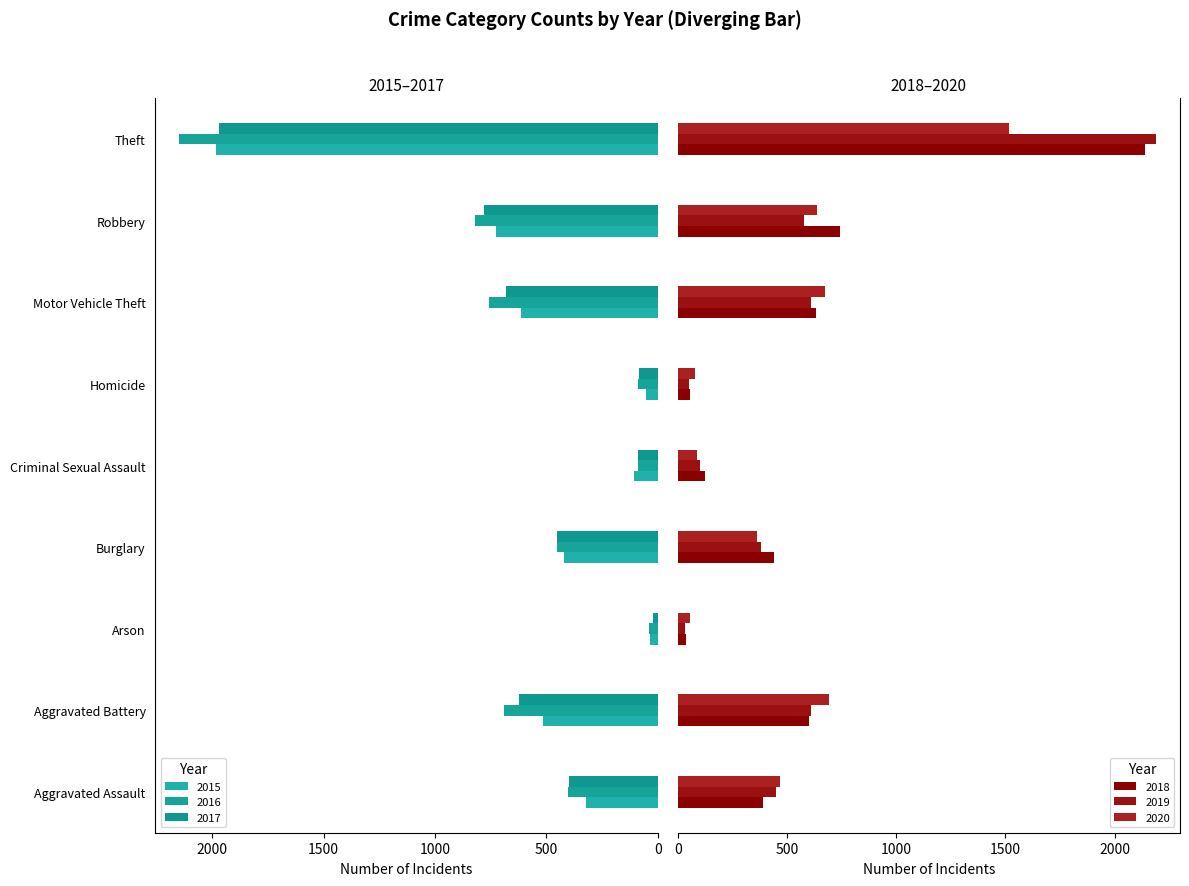

What is the difference between the 2015 values at Homicide and Arson?

15